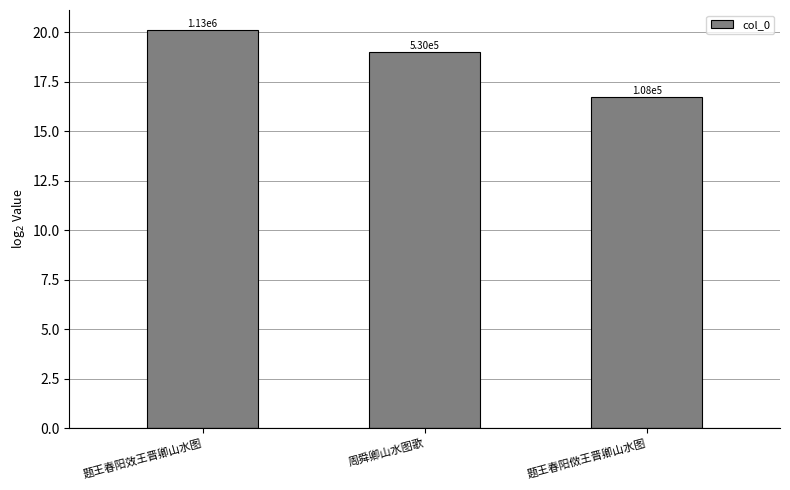

How many bars are there in total?

3